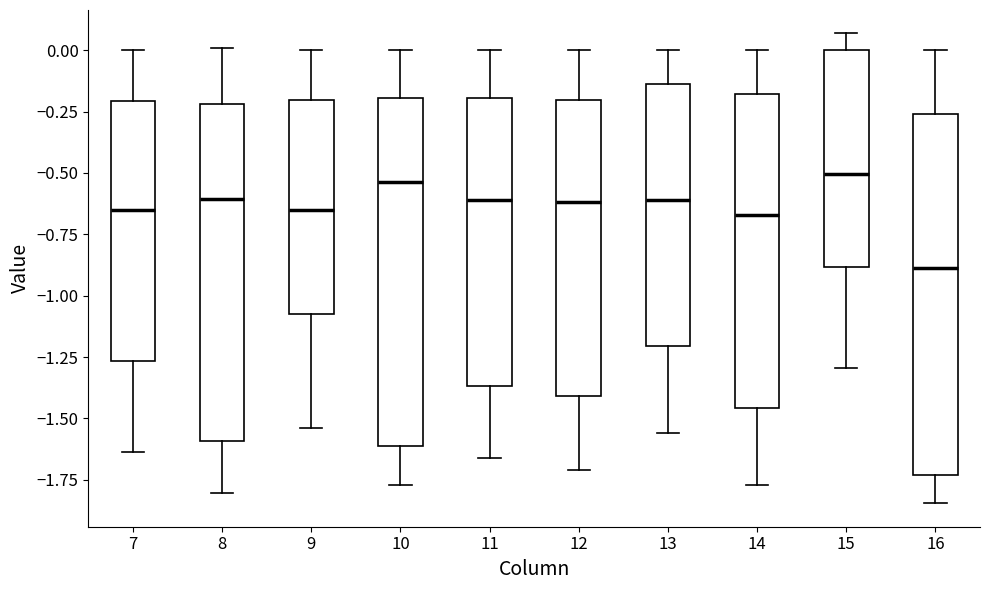

Which box has the lowest median line?

16